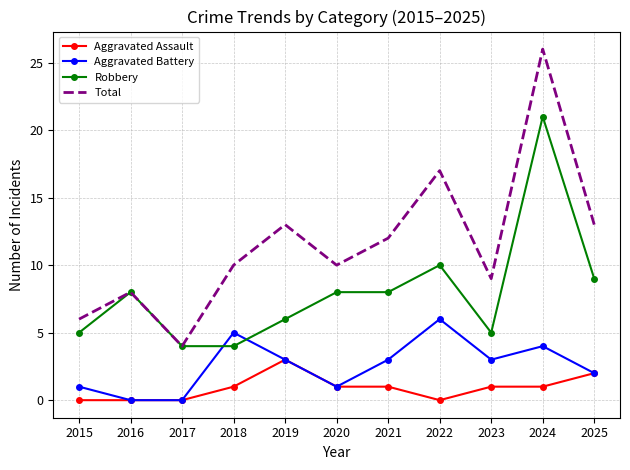

How many categories are shown in the chart?

11